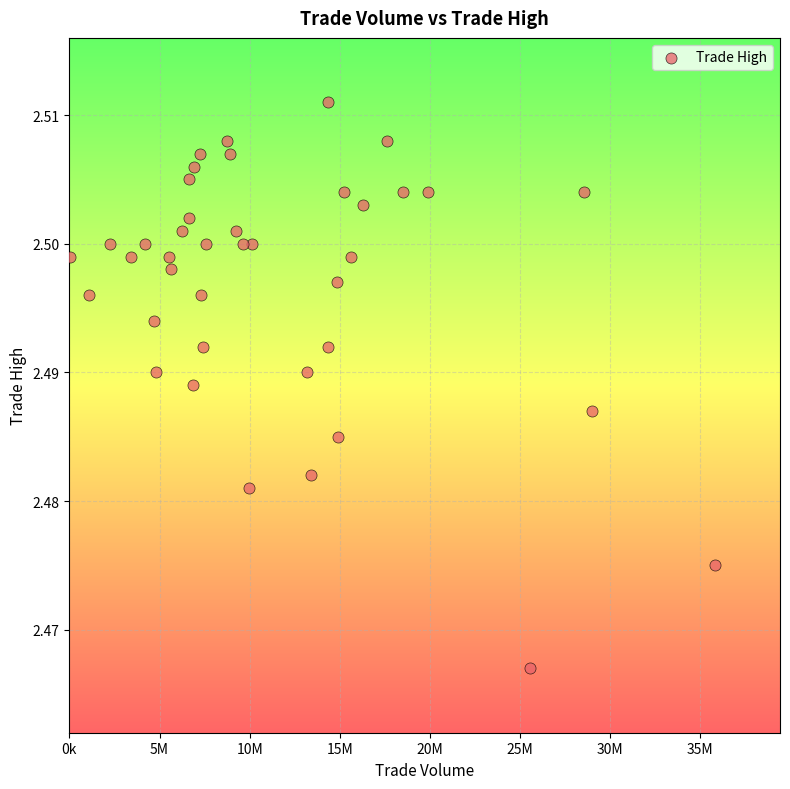

What is the range of X values (max minus min)?

35792496.0